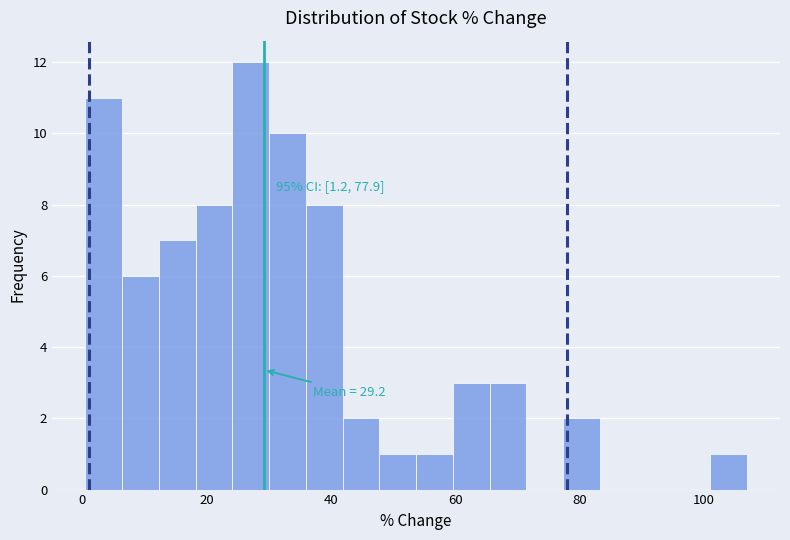

Around what value on the x-axis is the tallest bar? Give the approximate position of its centre, as read against the axis.

28